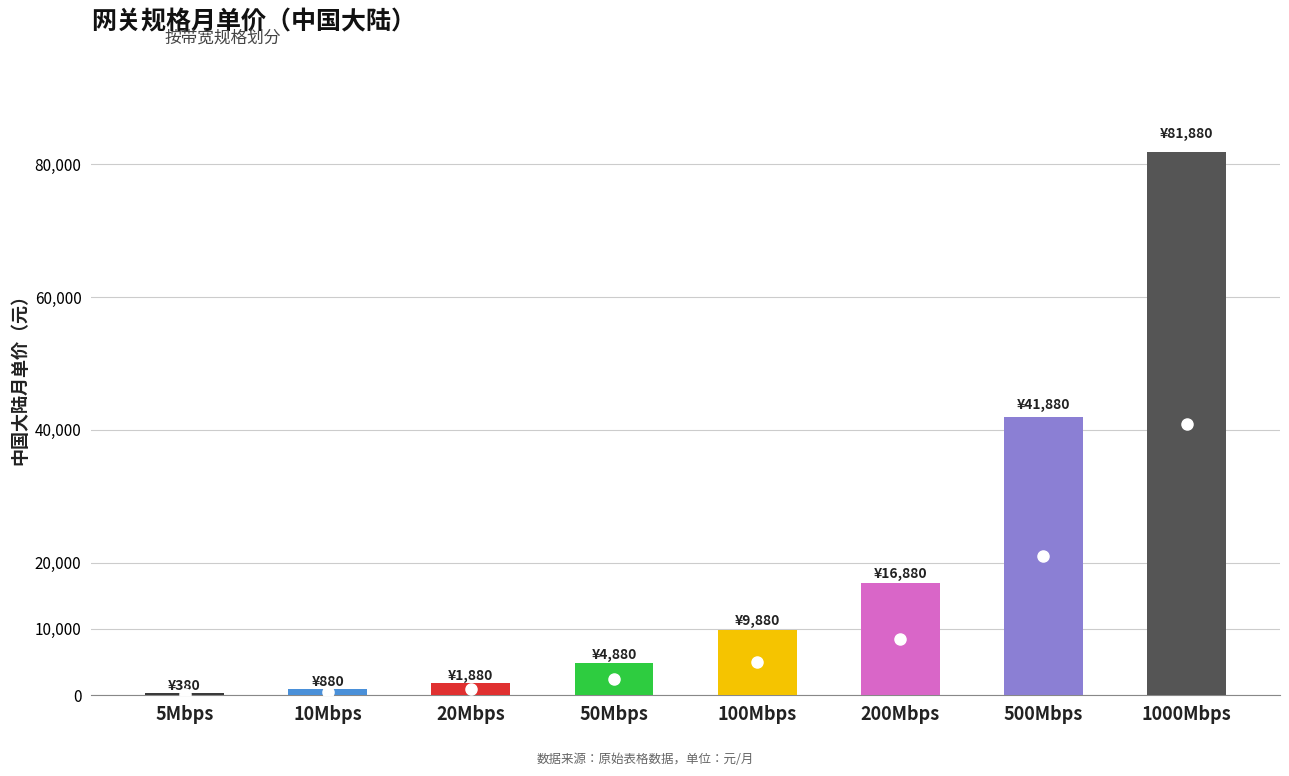

The value at 100Mbps is 9880. True or false?

True